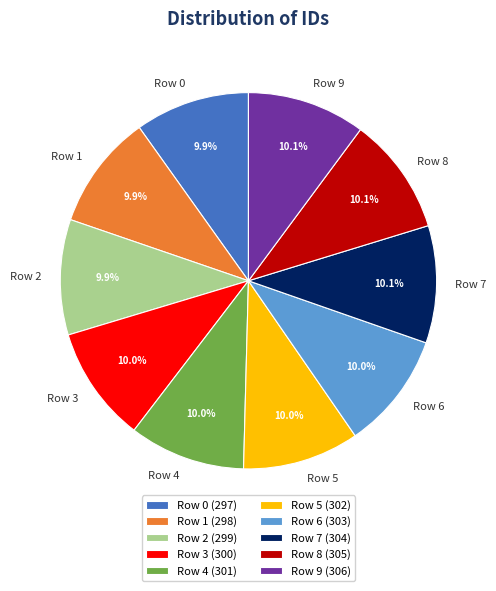

How many segments does this pie chart have?

10